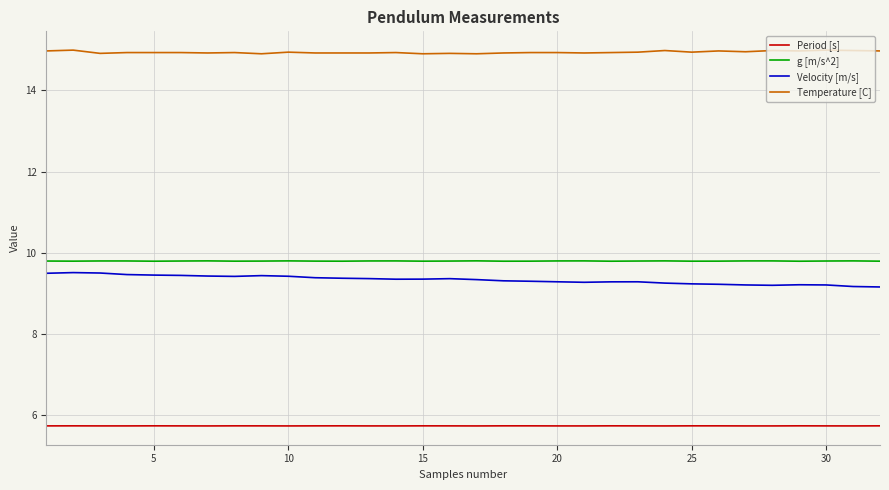

Which series has the largest total across all categories?

Temperature [C]